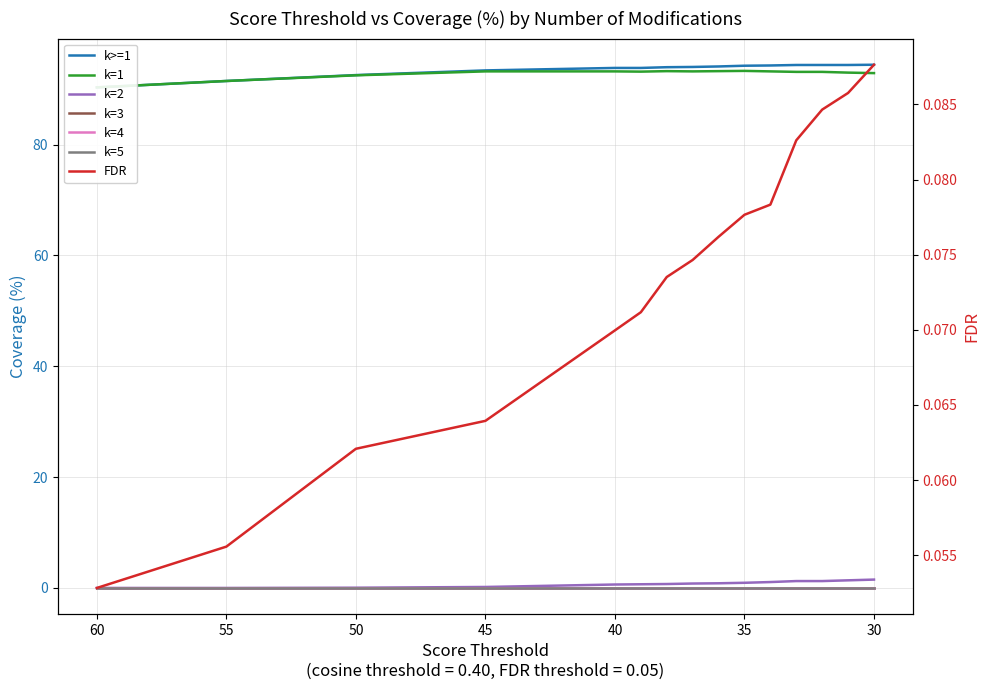

The value of k=1 at 36.0 is 93.2. True or false?

True